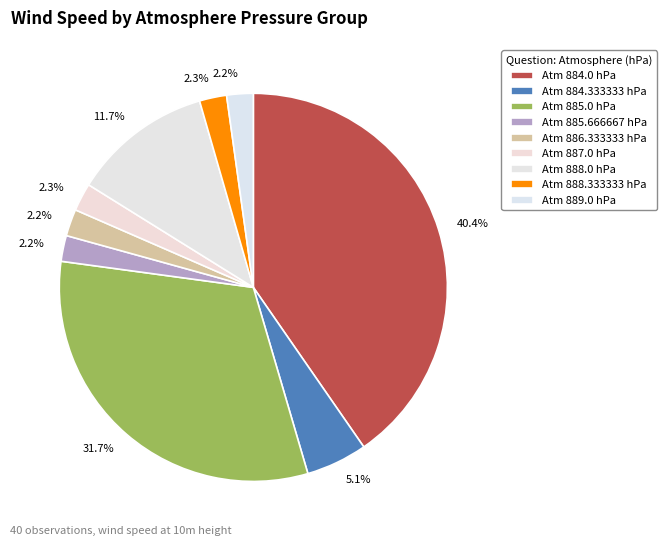

How many slices are in this pie chart?

9